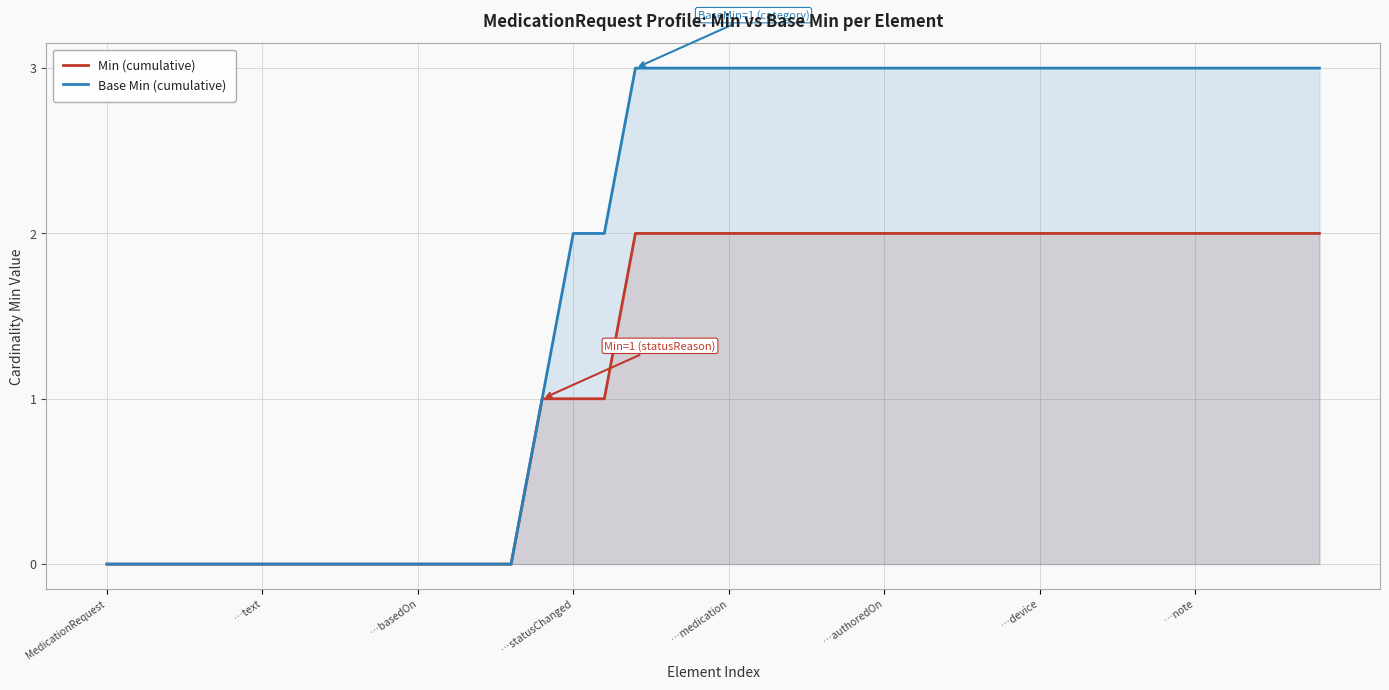

Which series has the largest range (max minus min)?

Base Min (cumulative)